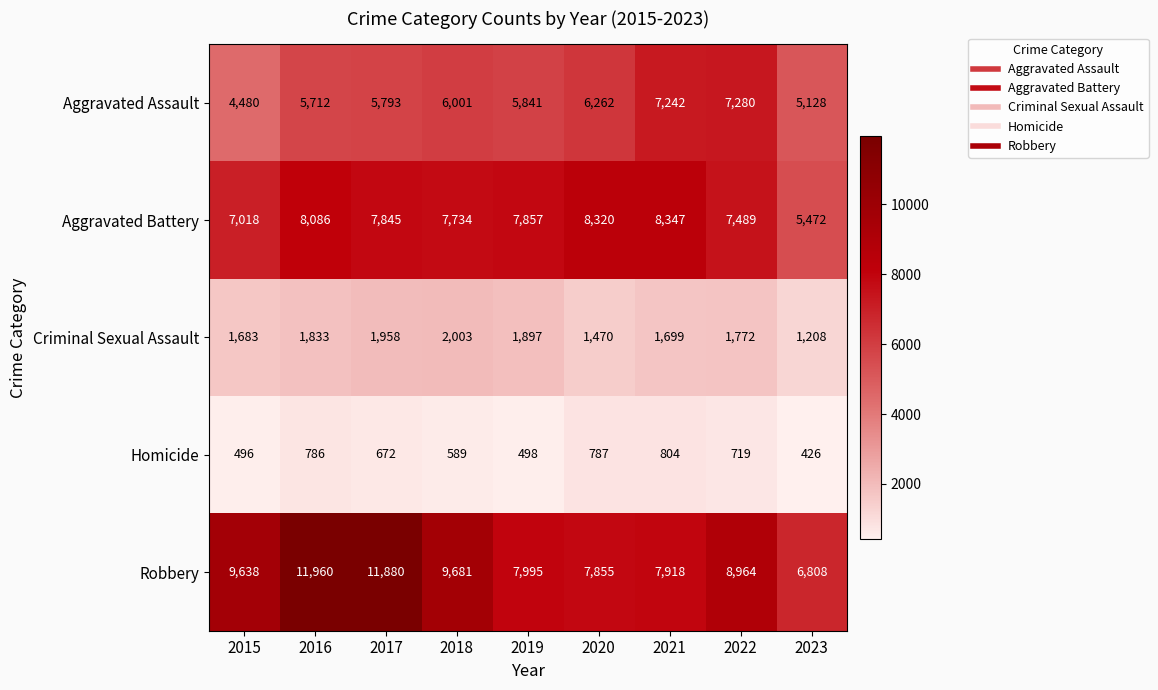

At which label does Aggravated Assault reach its peak?

2022